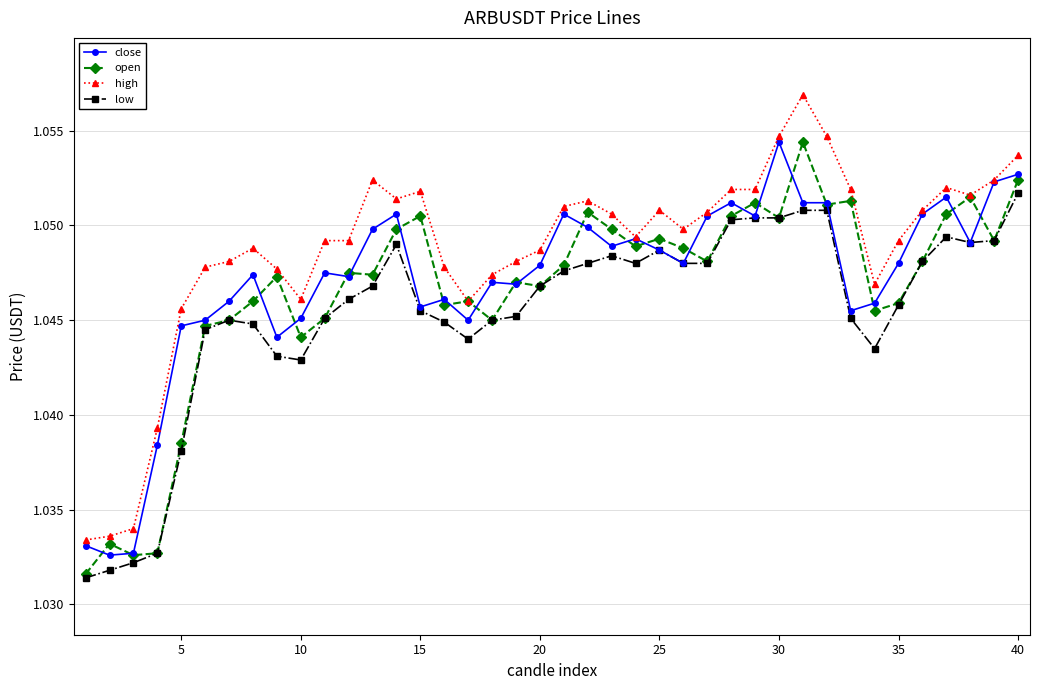

Which series has the largest total across all categories?

high